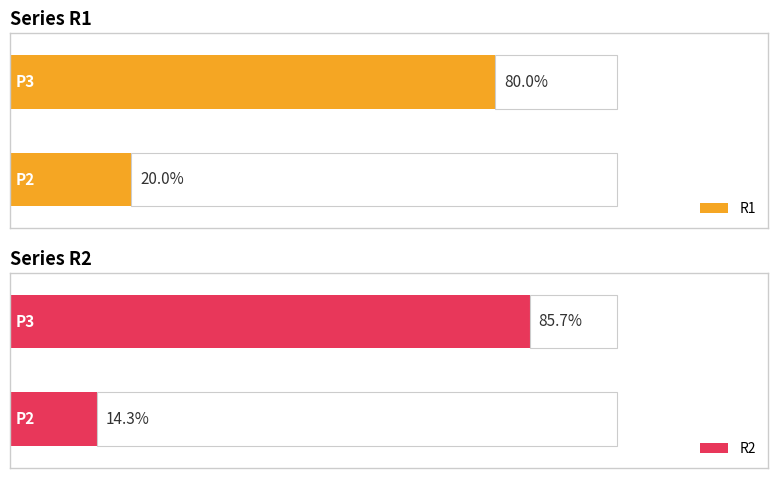

Which series has the largest total across all categories?

R1